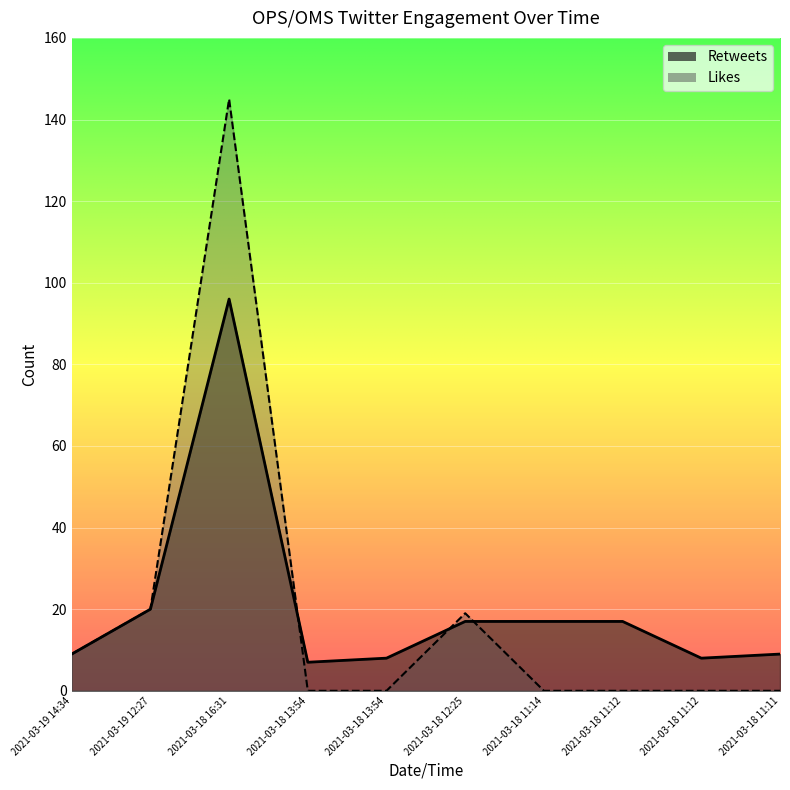

Rank the series by their maximum value, from highest to lowest.

Likes, Retweets